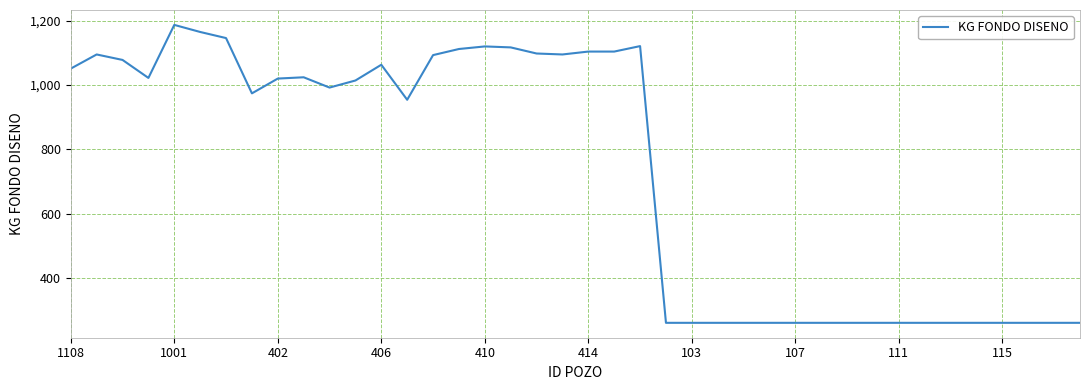

What is the smallest value displayed?

260